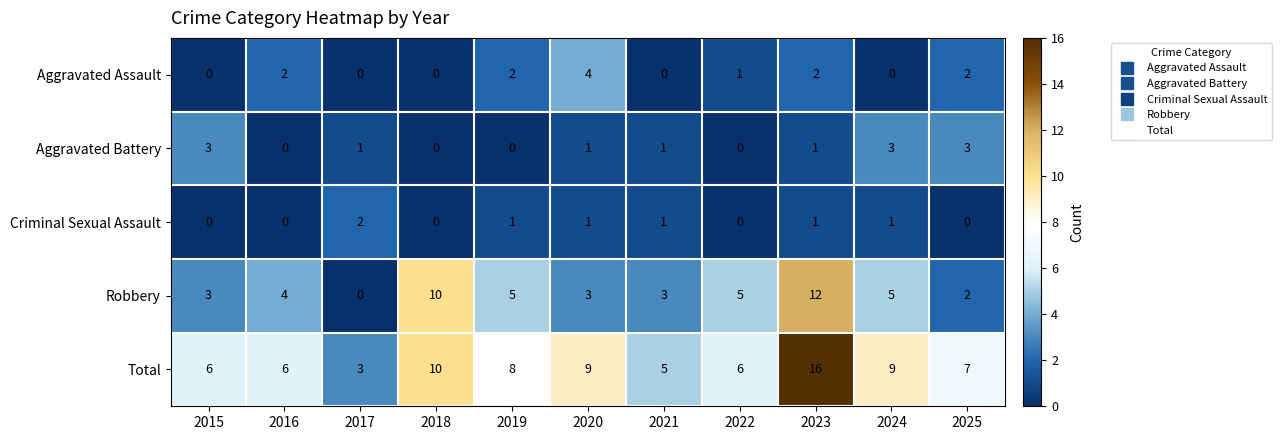

Which series has the widest spread of values?

Total